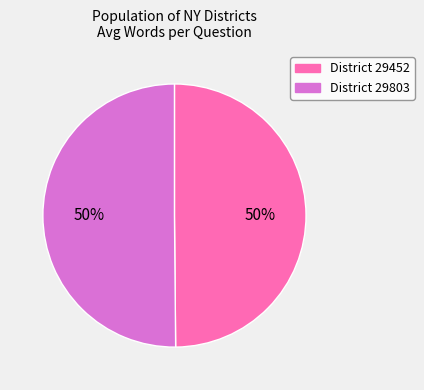

Is the sum of District 29452 and District 29803 greater than half?

Yes